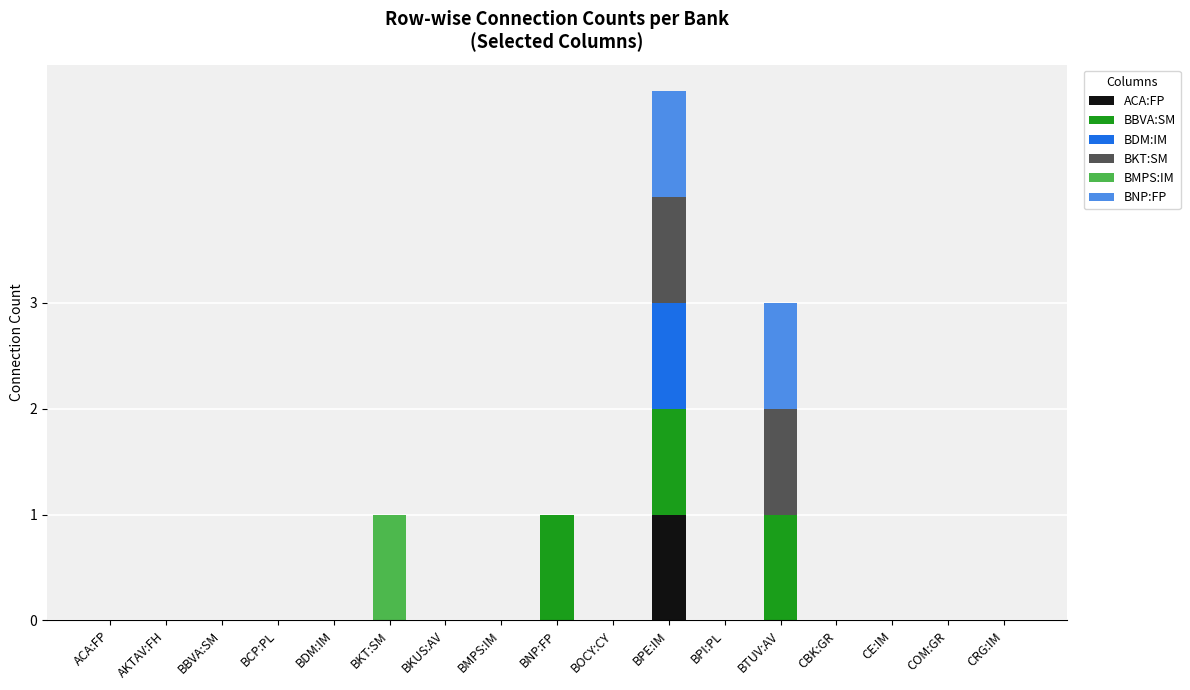

What is the total value across all series at BTUV:AV?

3